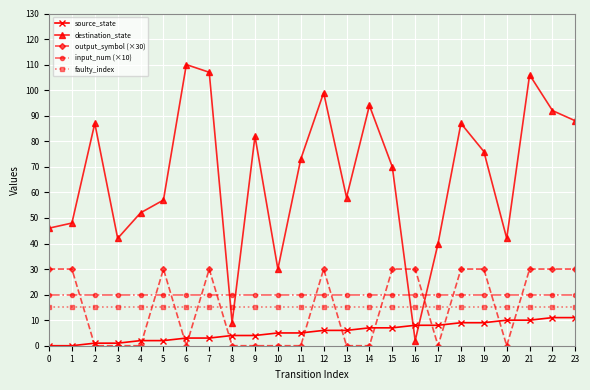

Reading left to right, what are all the values shown in this chart?

source_state: 0=0	1=0	2=1	3=1	4=2	5=2	6=3	7=3	8=4	9=4	10=5	11=5	12=6	13=6	14=7	15=7	16=8	17=8	18=9	19=9	20=10	21=10	22=11	23=11
destination_state: 0=46	1=48	2=87	3=42	4=52	5=57	6=110	7=107	8=9	9=82	10=30	11=73	12=99	13=58	14=94	15=70	16=2	17=40	18=87	19=76	20=42	21=106	22=92	23=88
output_symbol (×30): 0=30	1=30	2=0	3=0	4=0	5=30	6=0	7=30	8=0	9=0	10=0	11=0	12=30	13=0	14=0	15=30	16=30	17=0	18=30	19=30	20=0	21=30	22=30	23=30
input_num (×10): 0=20	1=20	2=20	3=20	4=20	5=20	6=20	7=20	8=20	9=20	10=20	11=20	12=20	13=20	14=20	15=20	16=20	17=20	18=20	19=20	20=20	21=20	22=20	23=20
faulty_index: 0=15	1=15	2=15	3=15	4=15	5=15	6=15	7=15	8=15	9=15	10=15	11=15	12=15	13=15	14=15	15=15	16=15	17=15	18=15	19=15	20=15	21=15	22=15	23=15